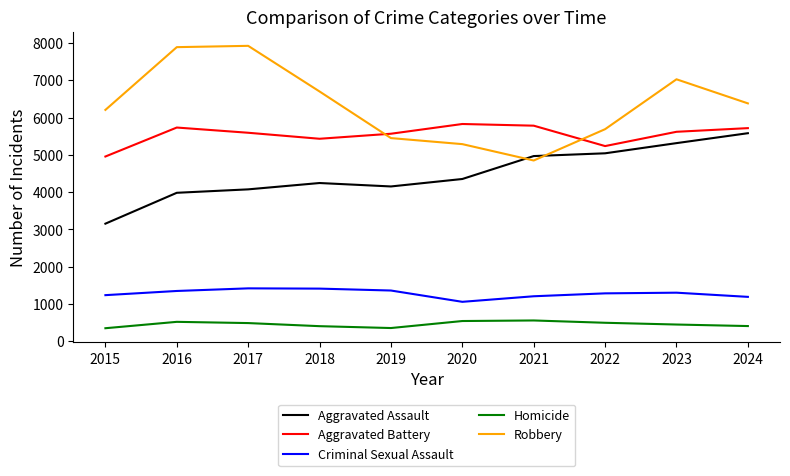

Is the value of Aggravated Battery at 2022 greater than the value of Homicide at 2017?

Yes